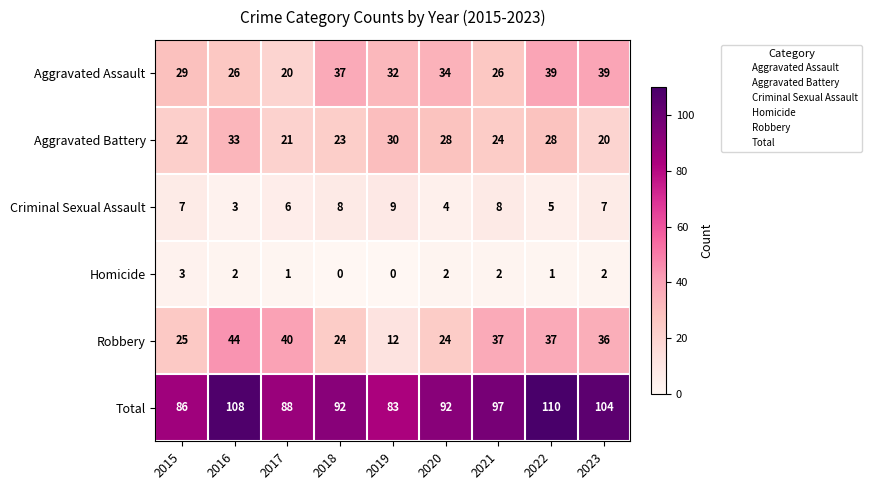

True or false: Criminal Sexual Assault has a value of 4 at 2020.

True